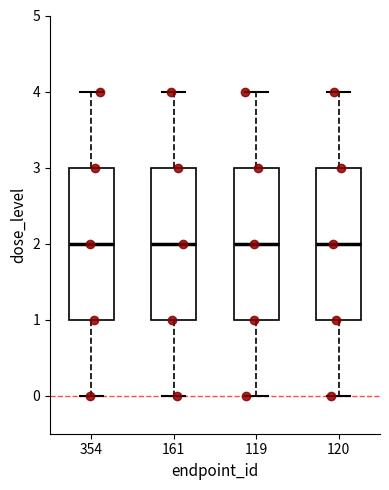

Reading left to right, read every box against the y-axis: the position of its median line, the range the box covers, and the ends of its whiskers. The values are not printed on the chart, so give them approximately, as read against the axis.

354: median 2, box 1 to 3, whiskers 0 to 4
161: median 2, box 1 to 3, whiskers 0 to 4
119: median 2, box 1 to 3, whiskers 0 to 4
120: median 2, box 1 to 3, whiskers 0 to 4